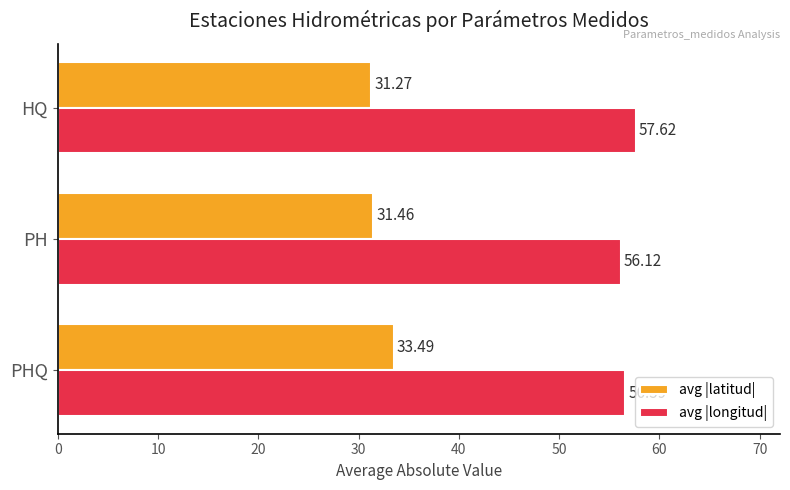

What is the difference between the maximum and minimum values in the avg |longitud| series?

1.5